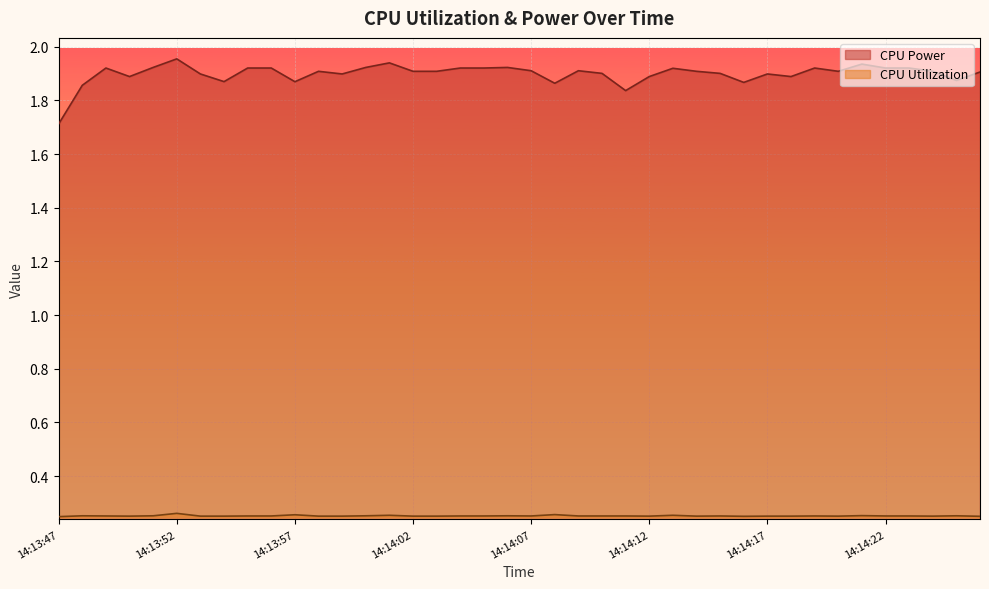

How many CPU Utilization values are between 0 and 1?

40